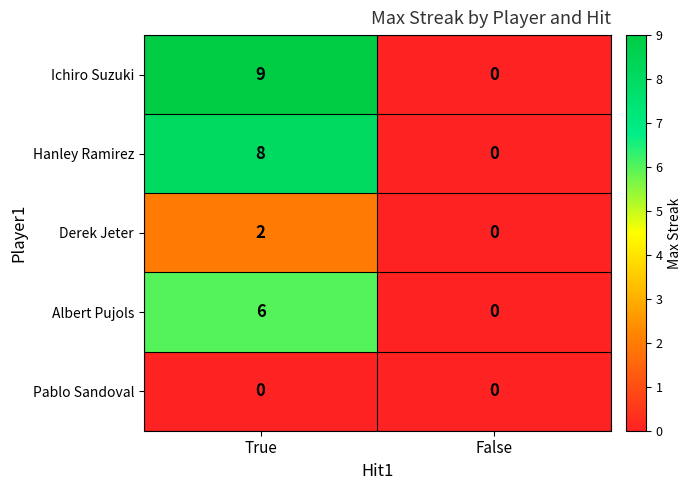

What value does the Albert Pujols series have at True?

6